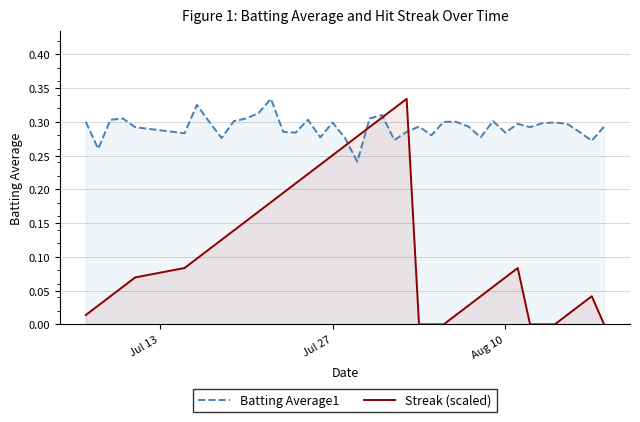

At how many categories does at least one series exceed 0?

40